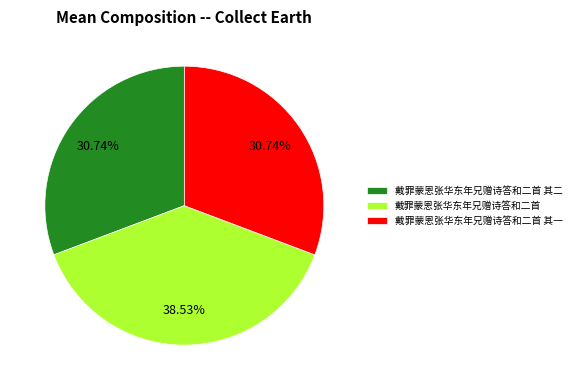

To the nearest percent, what portion does 戴罪蒙恩张华东年兄赠诗答和二首 其一 represent?

31%